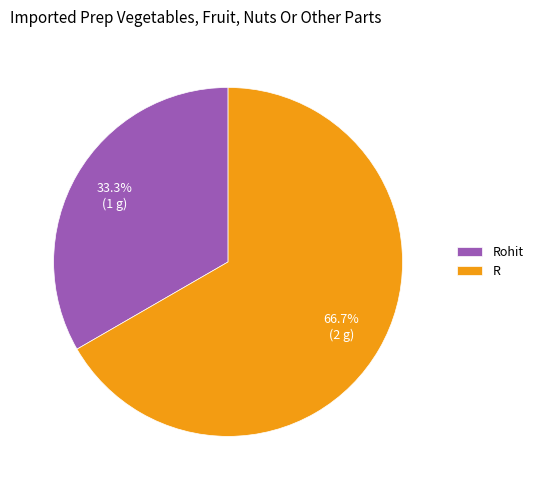

Which has a higher value, Rohit or R?

R